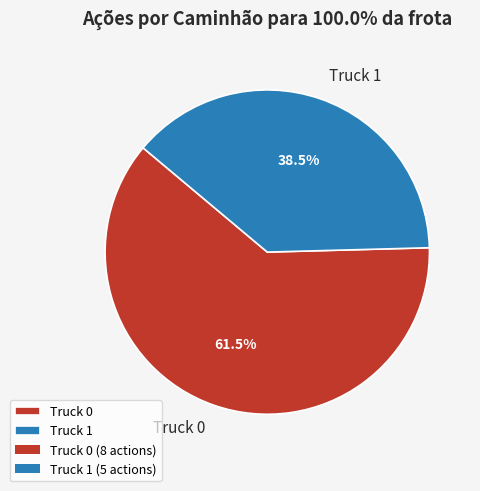

Is it true that Truck 1 is 49% of the pie?

False